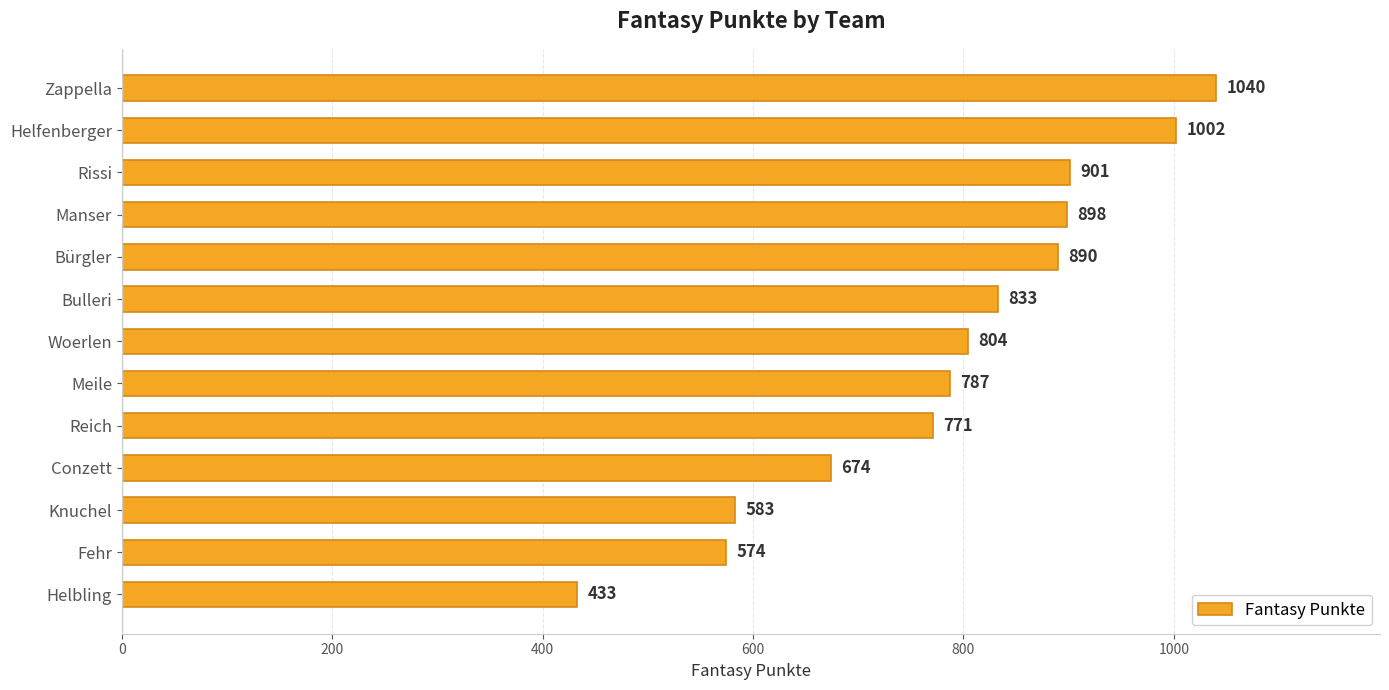

What is the minimum value shown in the chart?

433